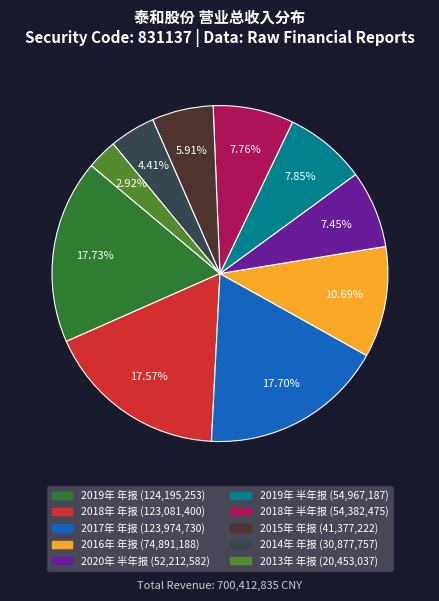

Which category has the smallest portion of the pie?

2013年 年报